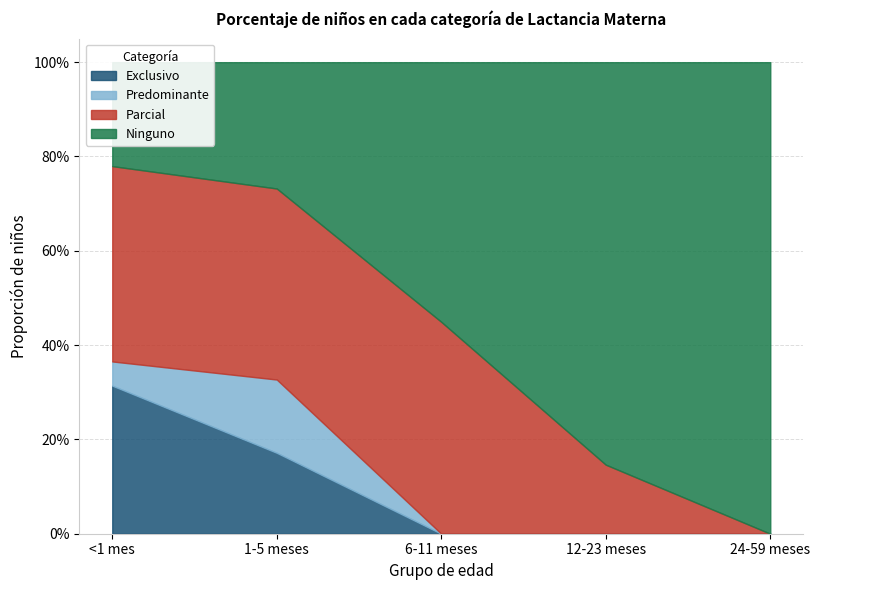

The Ninguno series shows 0.4 at 1-5 meses. True or false?

False